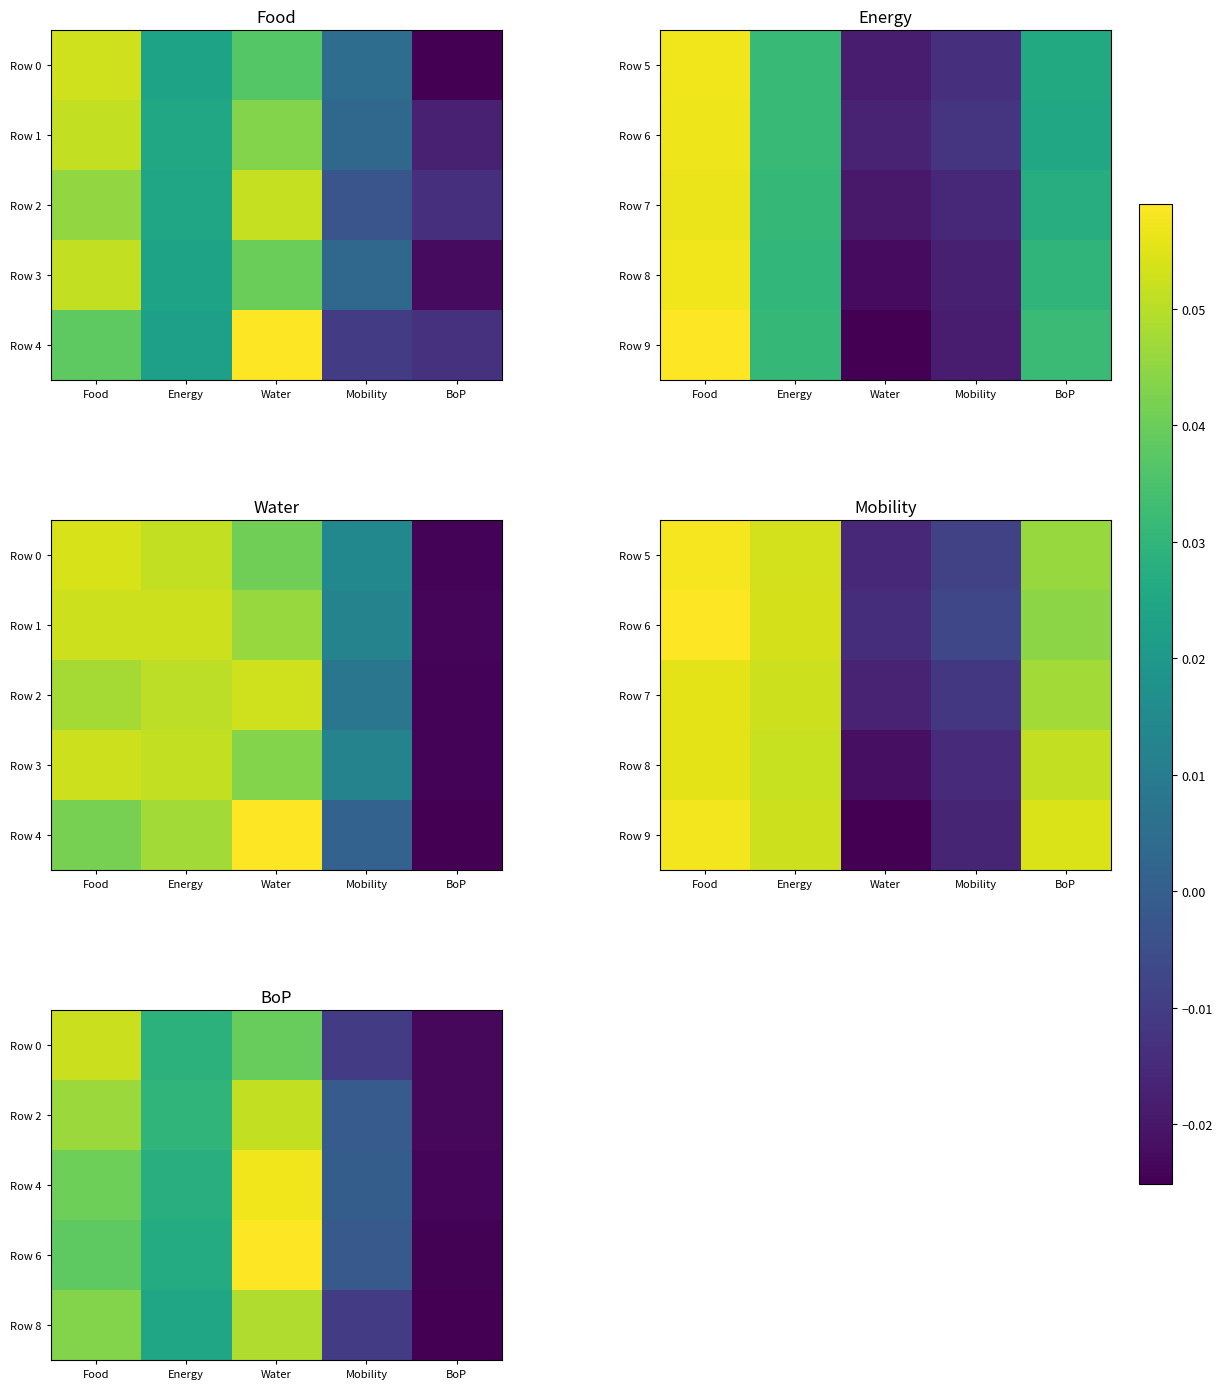

At which category is the sum across all series the highest?

Water